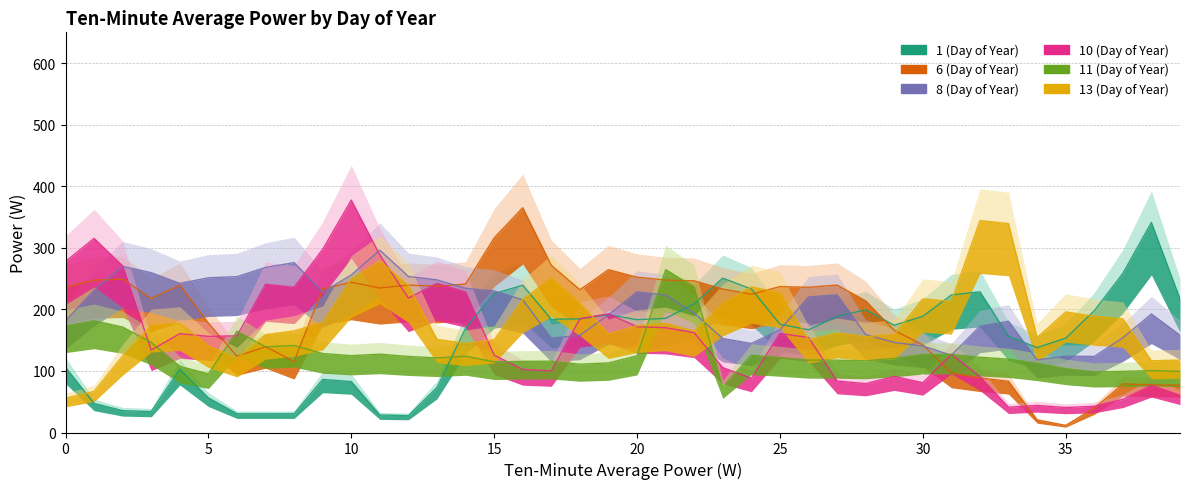

Which series has the widest spread of values?

6 (Day of Year)